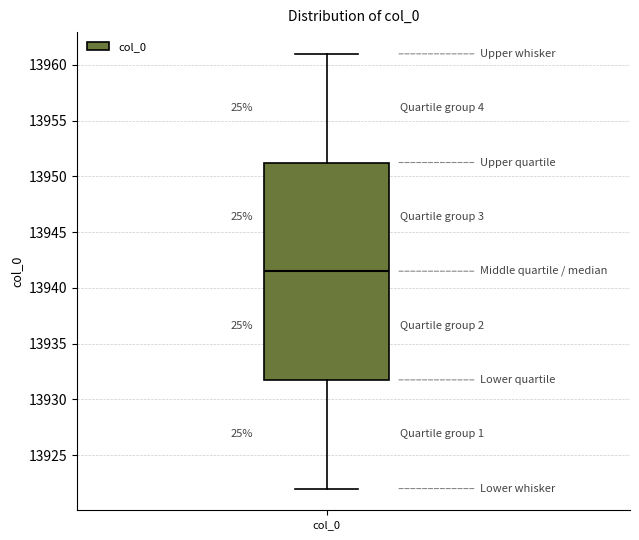

Where does the upper whisker of the box for col_0 end on the y-axis? The values are not printed on the chart, so give them approximately, as read against the axis.

13961.0